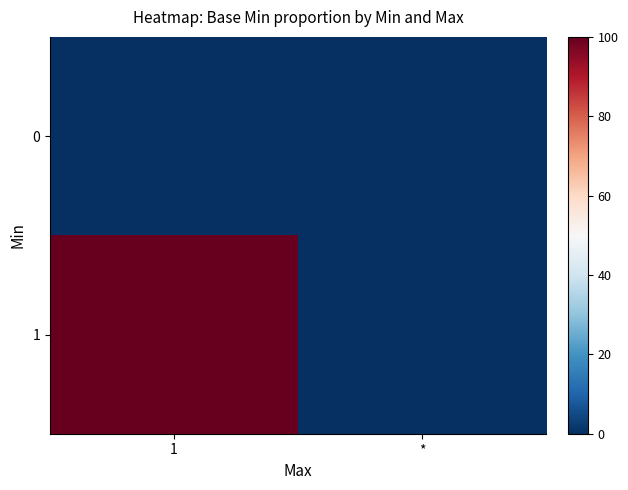

At which category does the chart reach its minimum across all series?

1